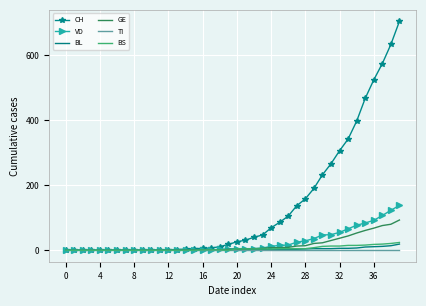

How many series are shown in this chart?

6